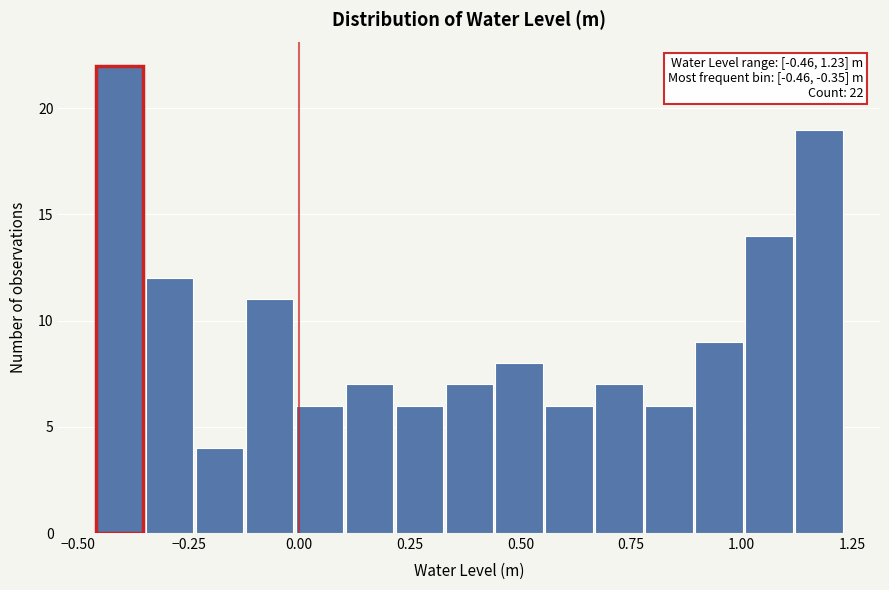

Read against the x-axis, roughly where is the centre of the tallest bar?

-0.40